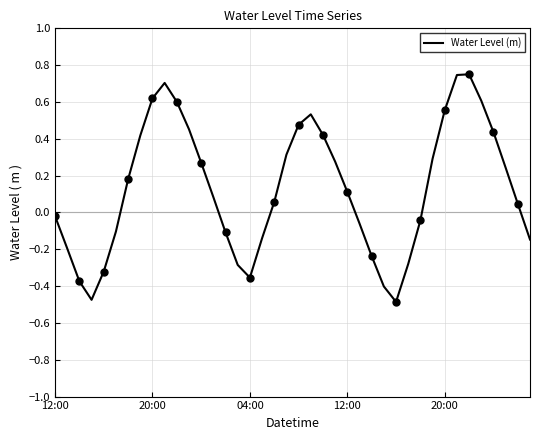

What is the difference between the maximum and minimum values?

1.2